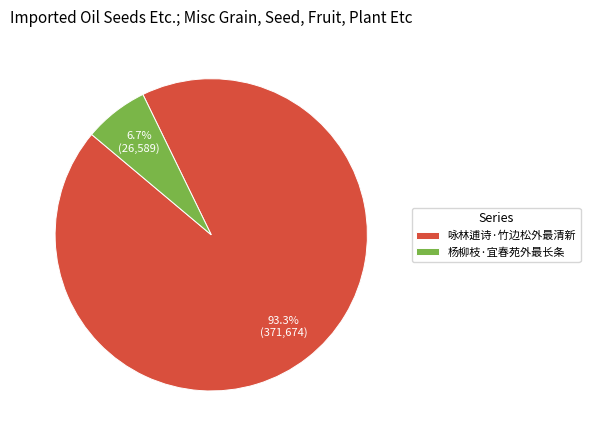

To the nearest percent, what is the average slice percentage?

50%